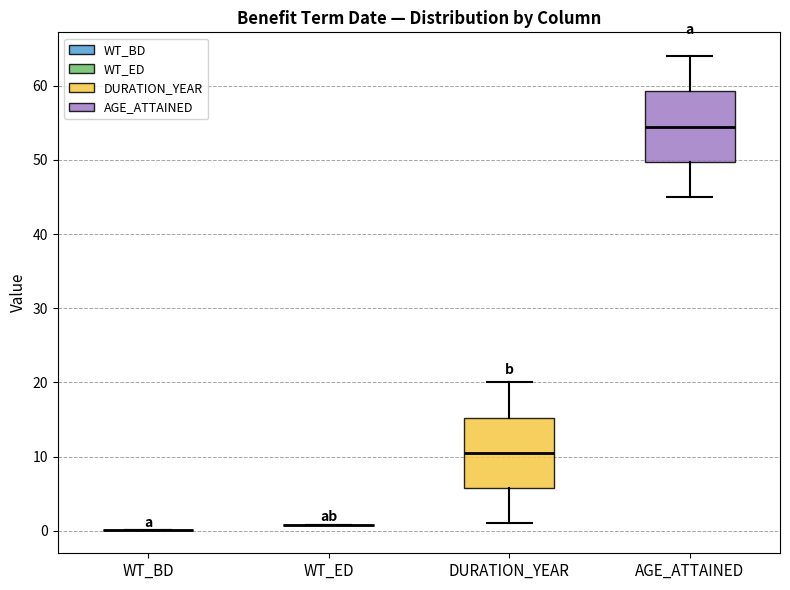

Reading left to right, transcribe this box plot: for each box, give where its median line is, the range the box spans, and where its two whiskers end, as read against the y-axis. The values are not printed on the chart, so give them approximately, as read against the axis.

WT_BD: box collapsed to a line at 0, whiskers 0 to 0
WT_ED: box collapsed to a line at 1, whiskers 1 to 1
DURATION_YEAR: median 11, box 6 to 15, whiskers 1 to 20
AGE_ATTAINED: median 55, box 50 to 59, whiskers 45 to 64